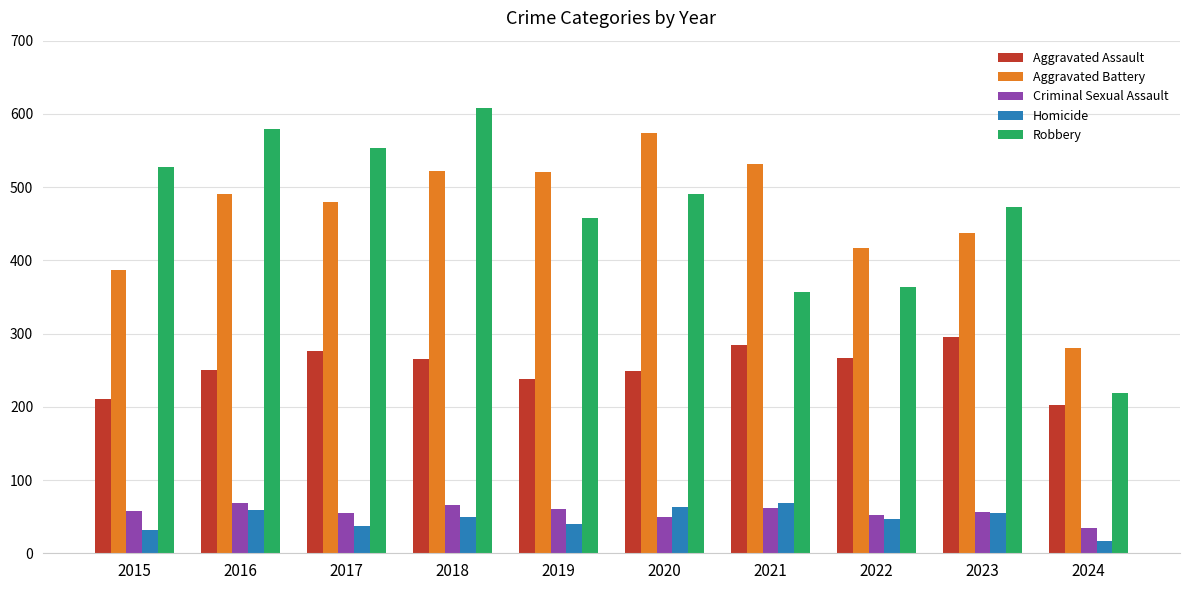

What is the value of the Criminal Sexual Assault bar at the 8th from the left?

52